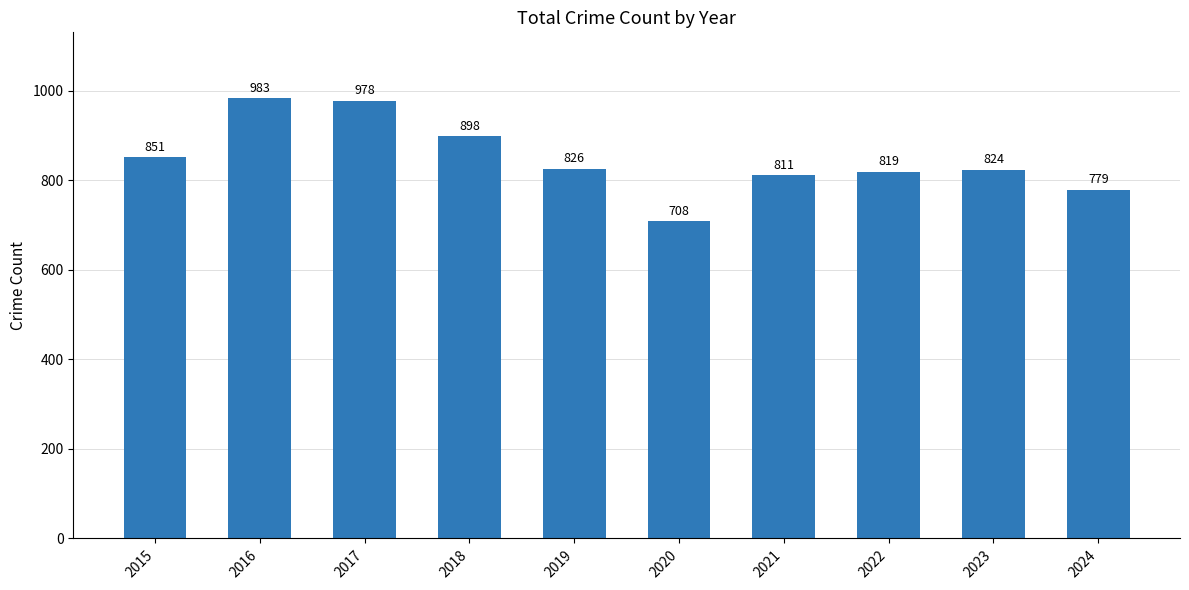

Rank the categories by value from highest to lowest.

2016, 2017, 2018, 2015, 2019, 2023, 2022, 2021, 2024, 2020